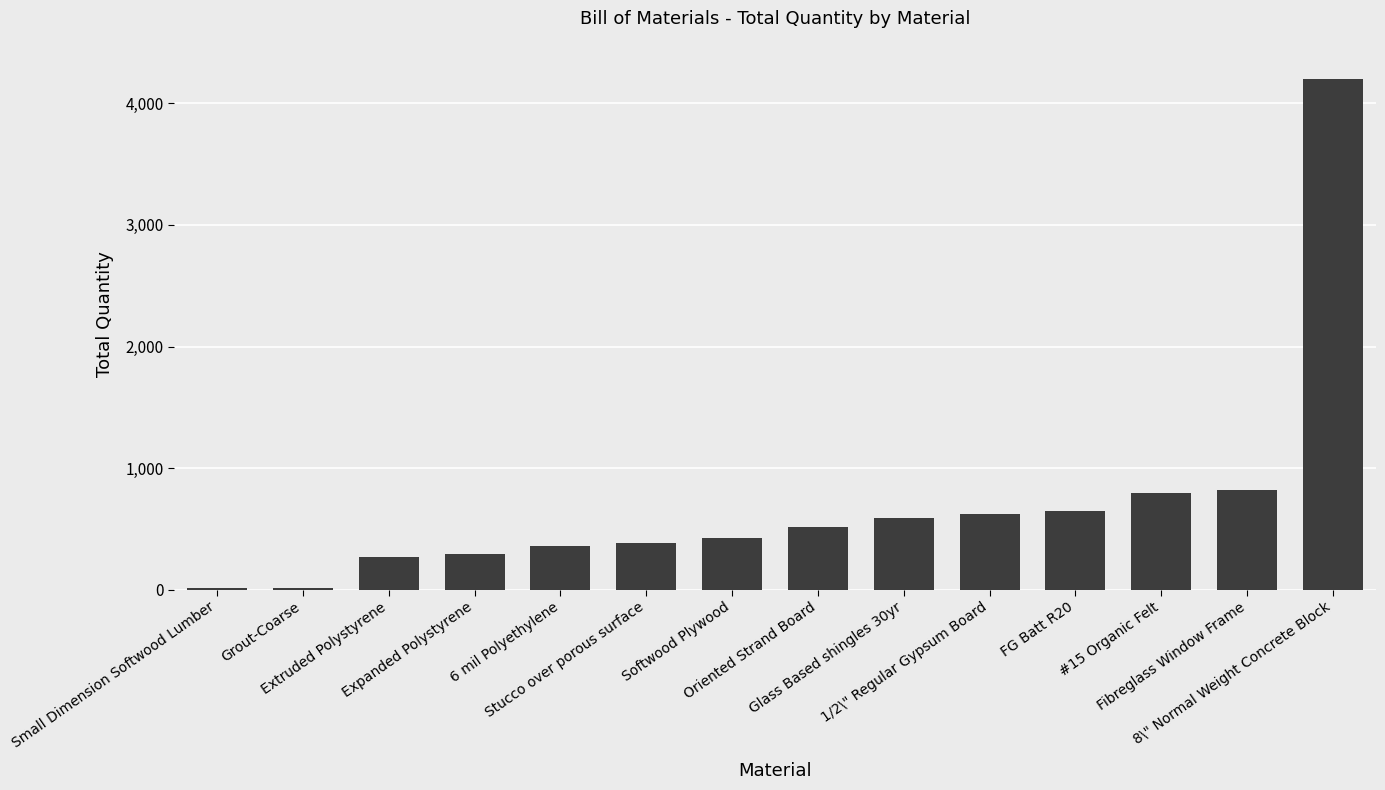

What is the sum of all values?

9941.2